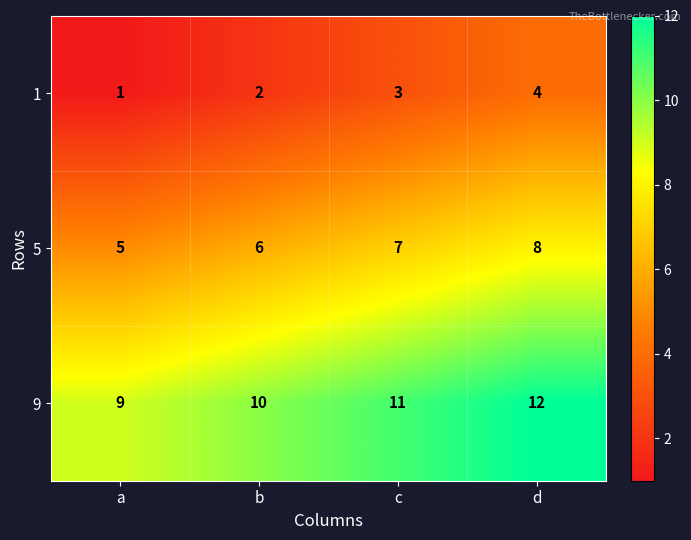

What is the lowest value of the 5 series?

5